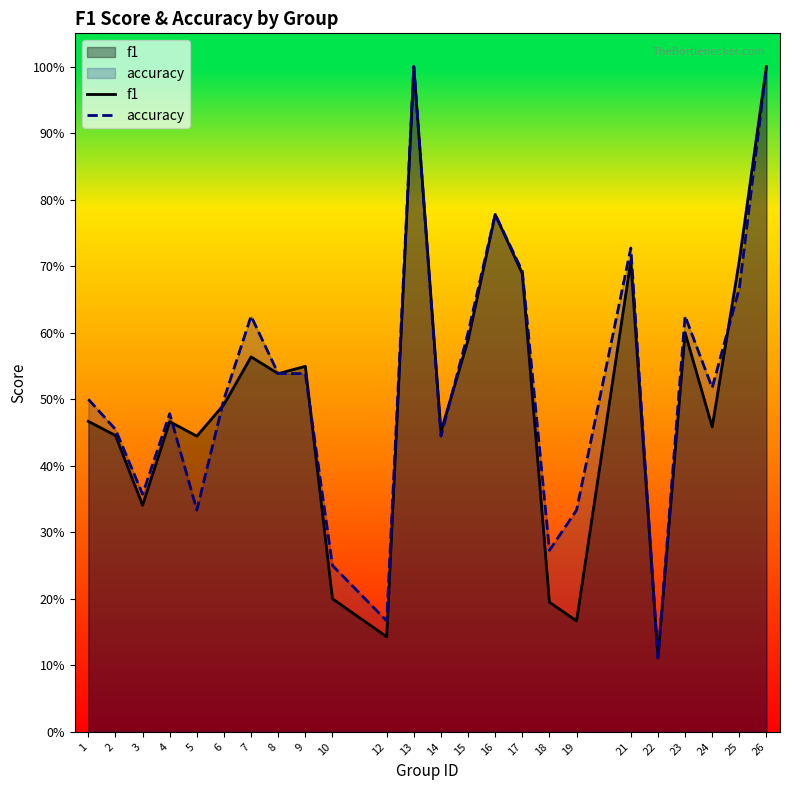

What value does the accuracy series have at 13?

1.0